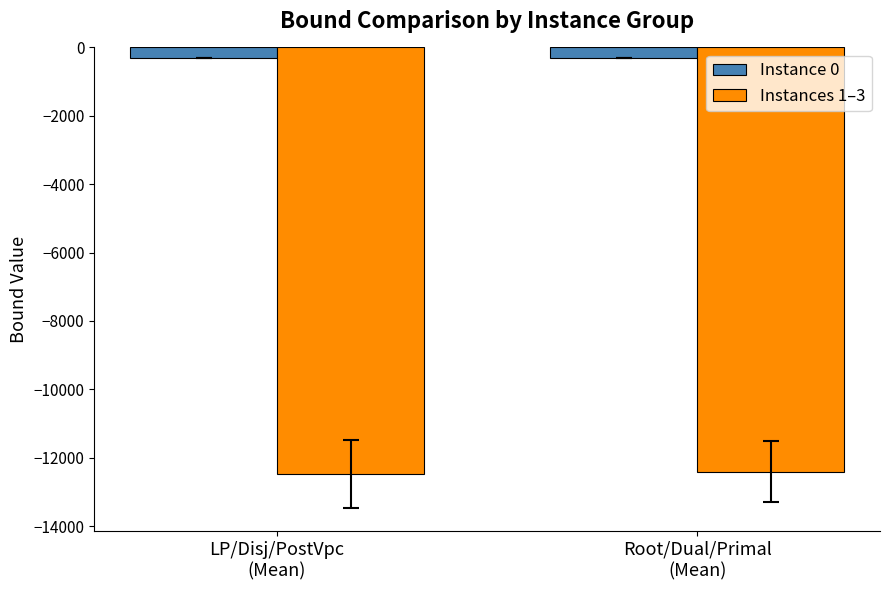

What is the sum of all Instances 1–3 values?

-24891.2